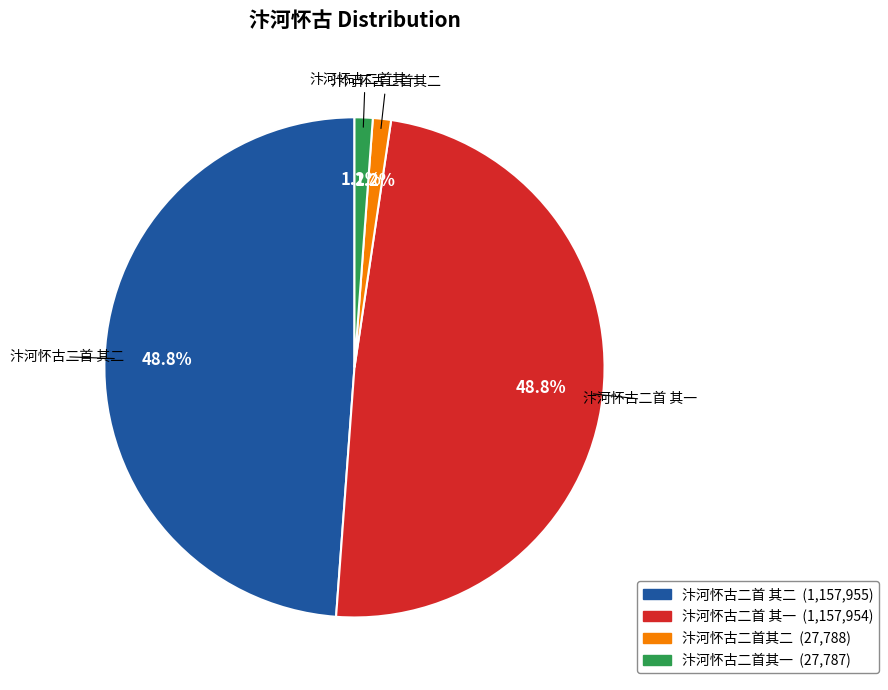

What is the ratio of the value at 汴河怀古二首其一 to the value at 汴河怀古二首其二?

1.0